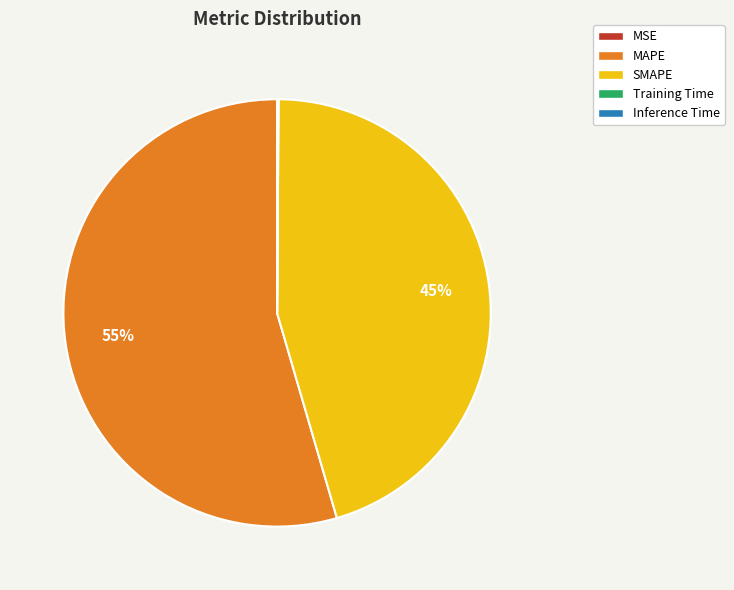

Is it true that SMAPE is 37% of the pie?

False